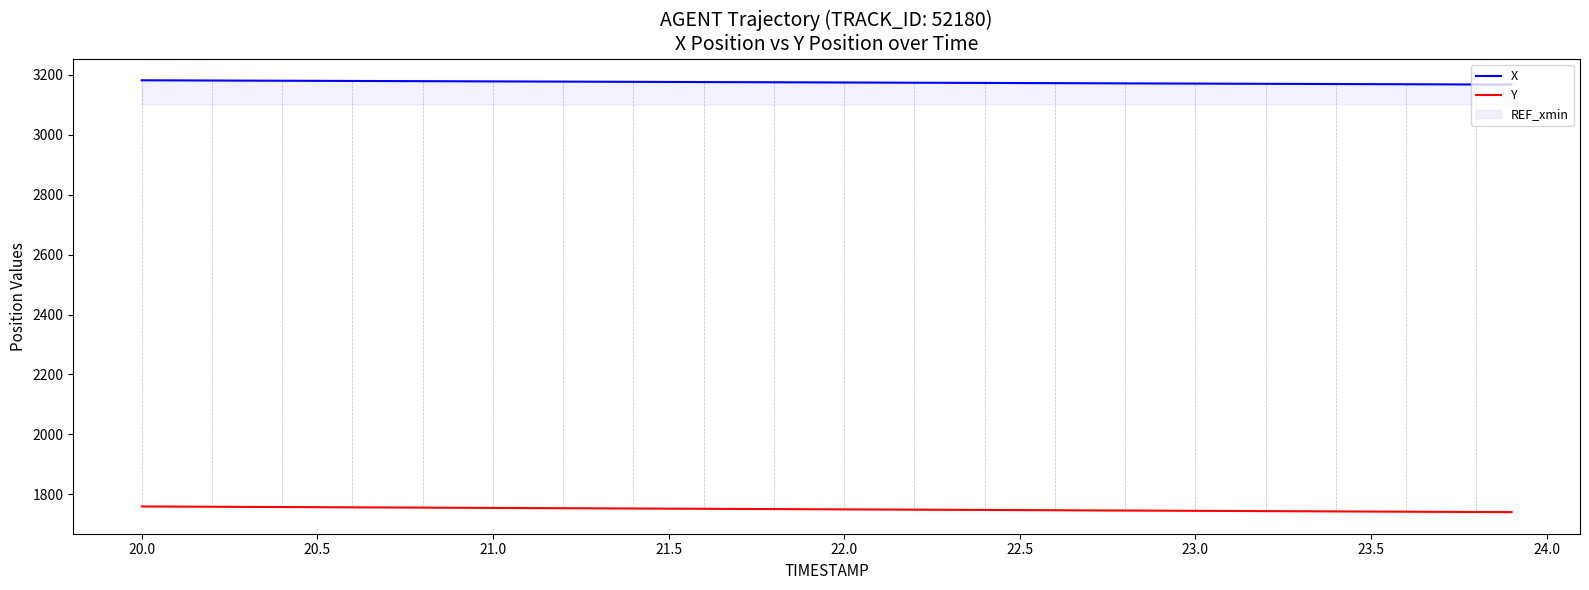

Rank the series by their average value, from highest to lowest.

X, Y